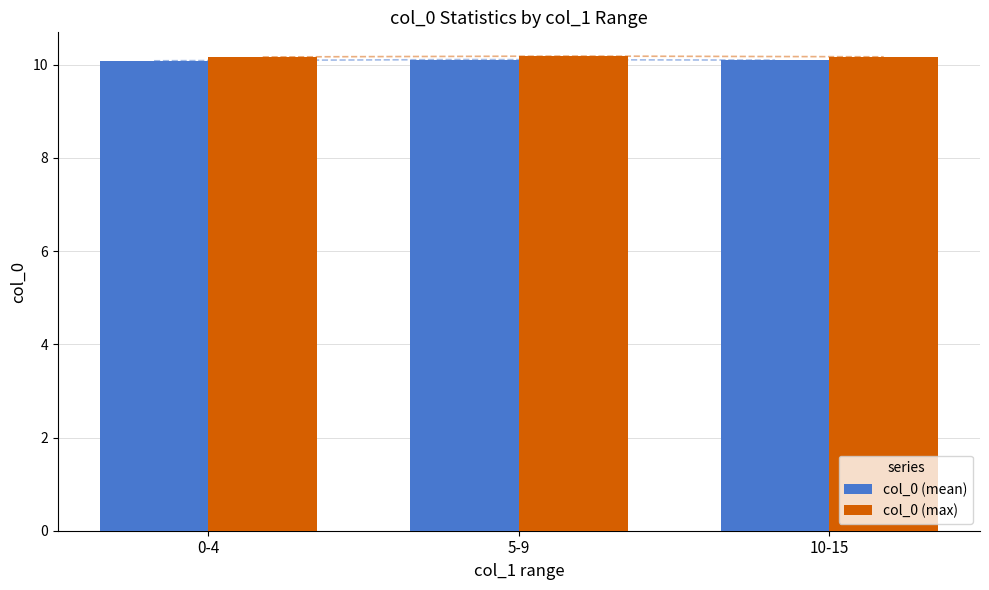

Read the col_0 (mean) value at 10-15.

10.1